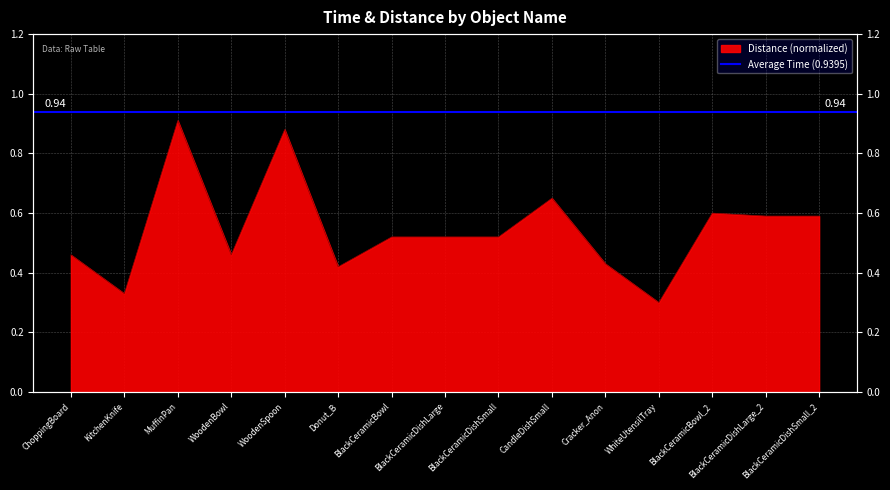

The value at ChoppingBoard is 0.3. True or false?

False